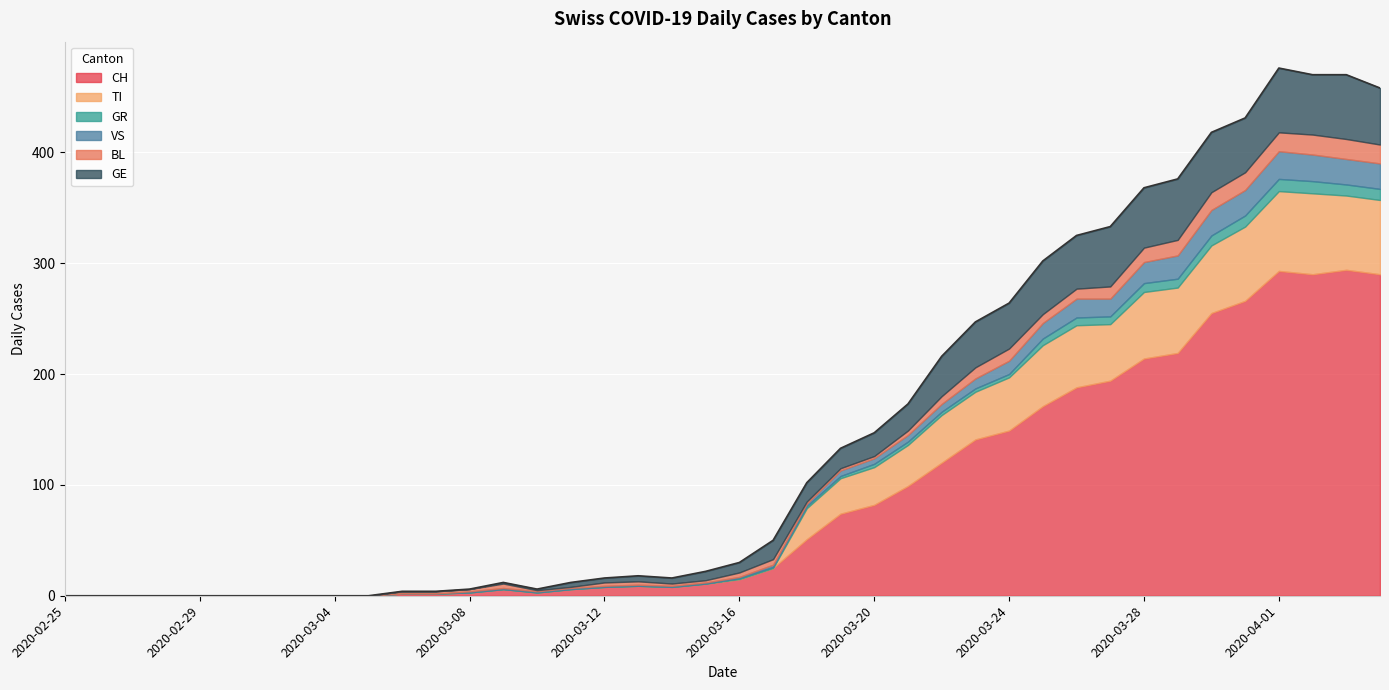

What is the sum of all BL values?

226